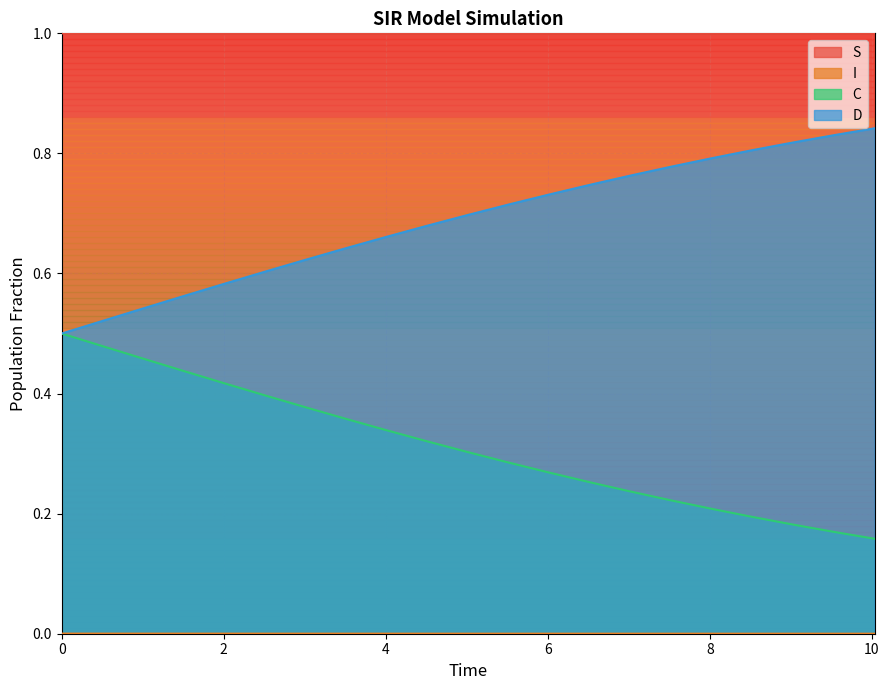

Where is I nearest to the value 0?

10.033444816053512